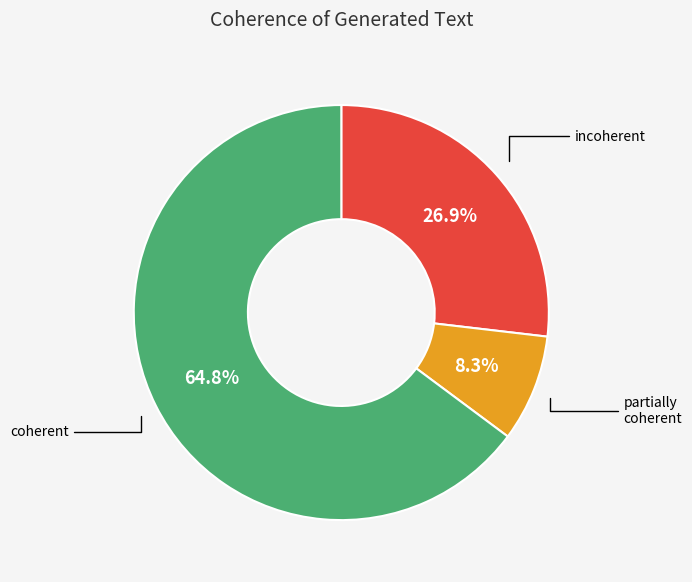

Is there any slice that represents more than half of the pie?

Yes